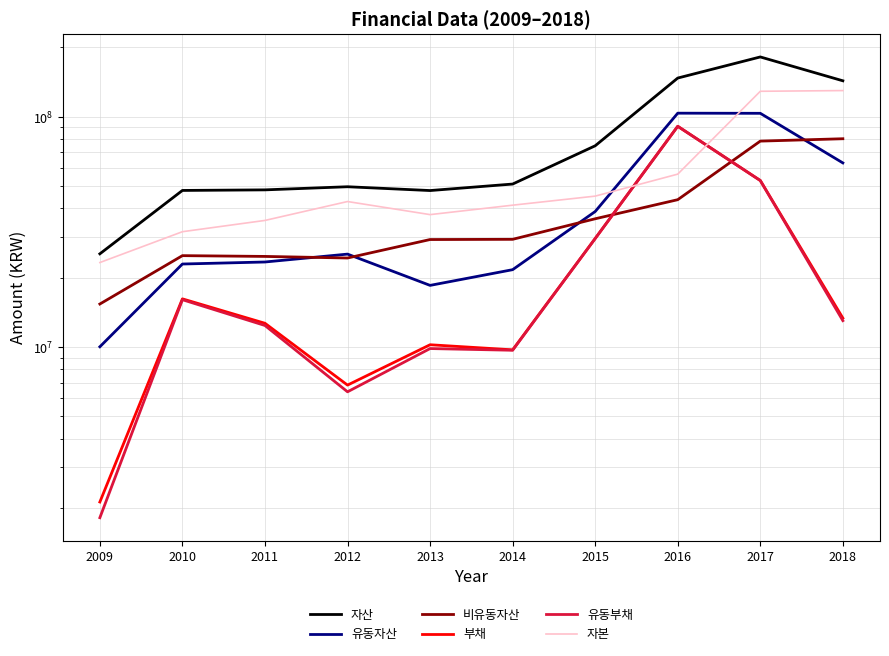

Rank the series at 2018 from lowest to highest value.

유동부채, 부채, 유동자산, 비유동자산, 자본, 자산